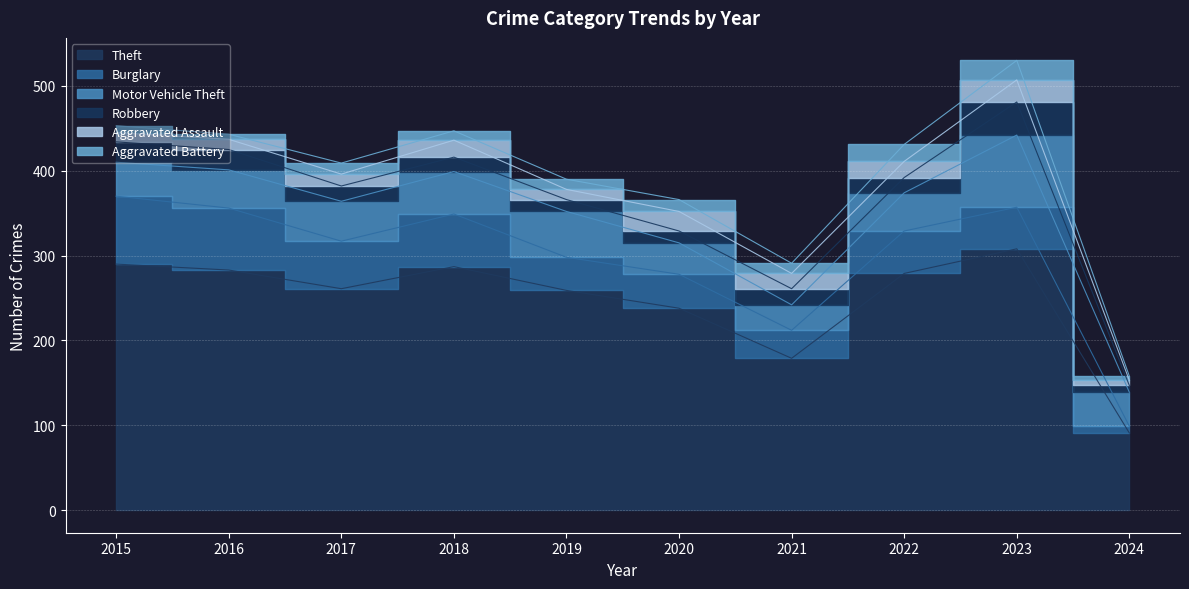

Between 2022 and 2016, which is larger?

2016